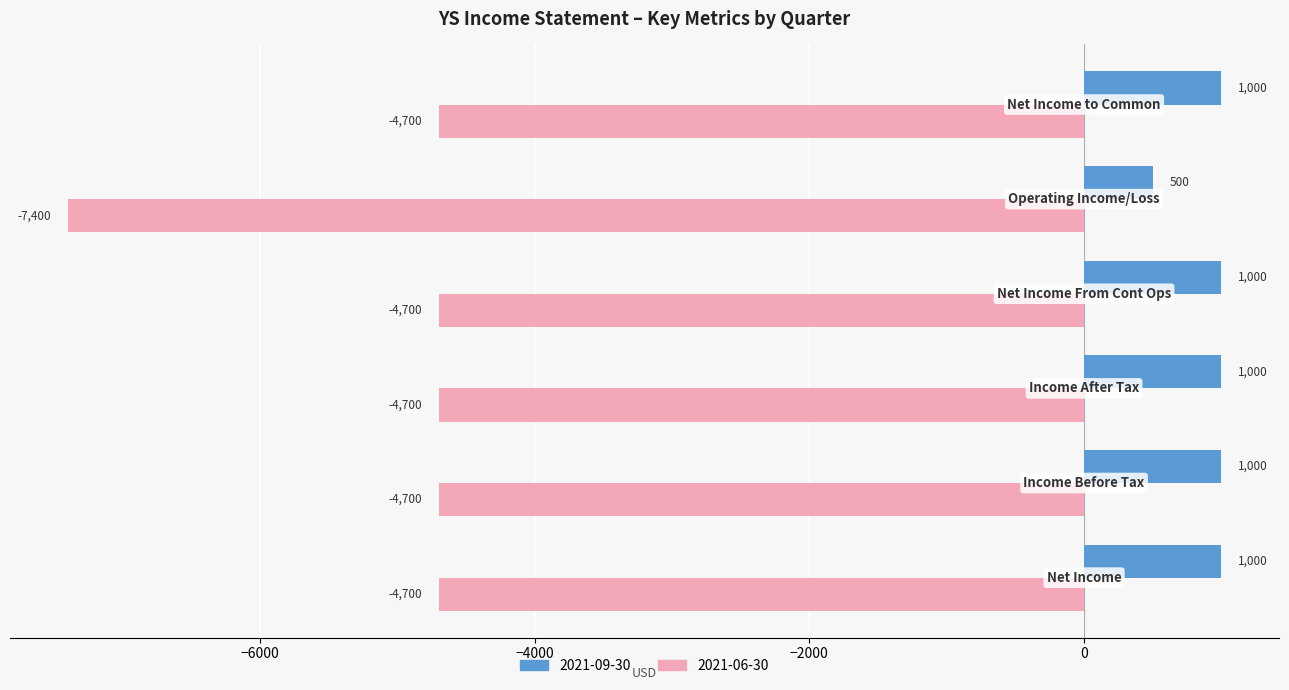

Which series has the largest range (max minus min)?

2021-06-30